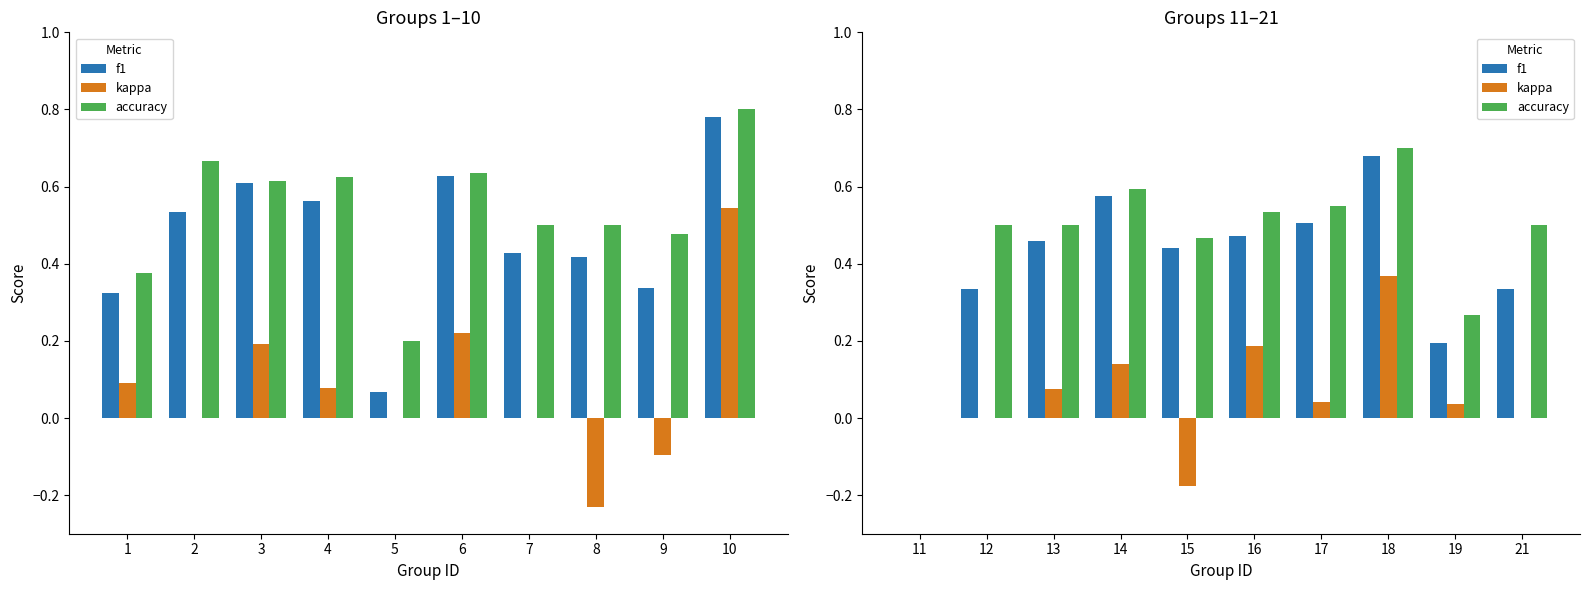

Rank the series at 14 from highest to lowest value.

accuracy, f1, kappa